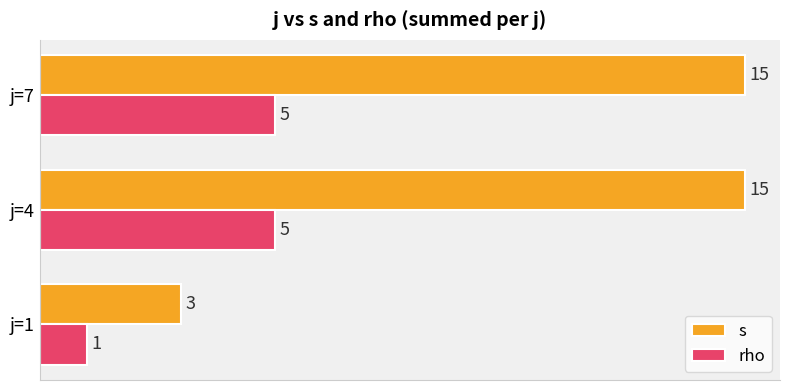

Rank the series by their average value, from highest to lowest.

s, rho